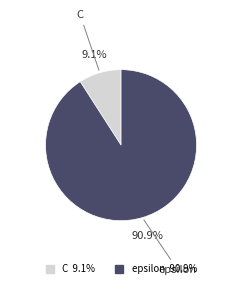

Which slice represents more than half of the pie?

epsilon